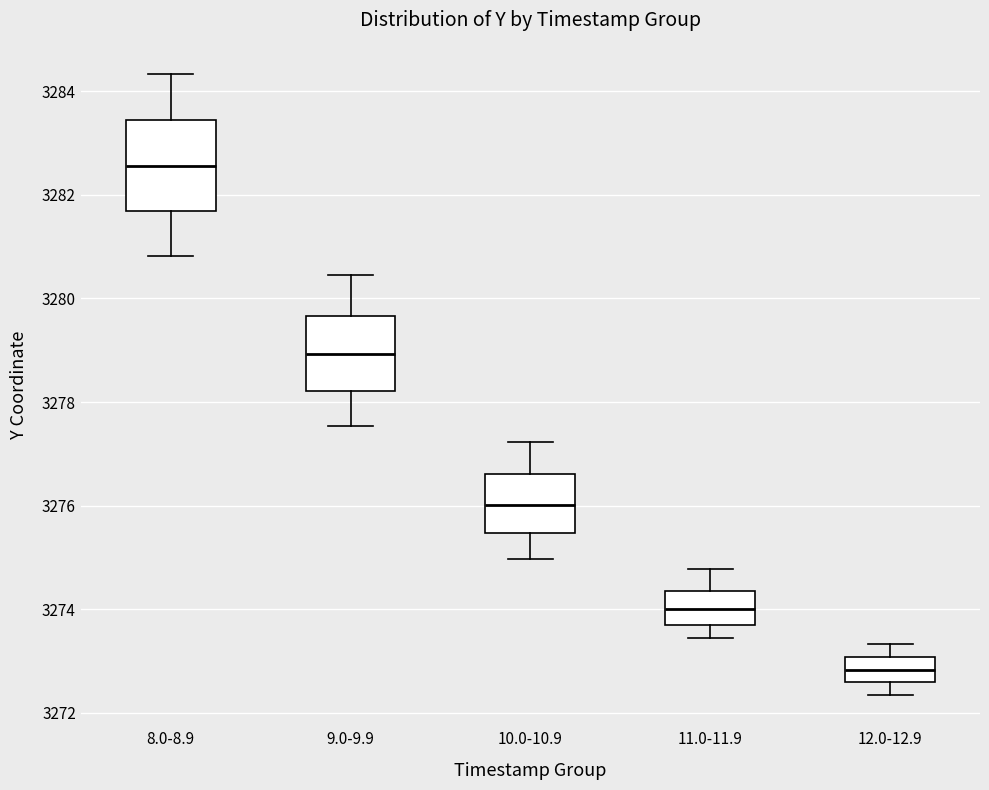

Comparing the boxes themselves (not the whiskers), which one is the tallest?

8.0-8.9